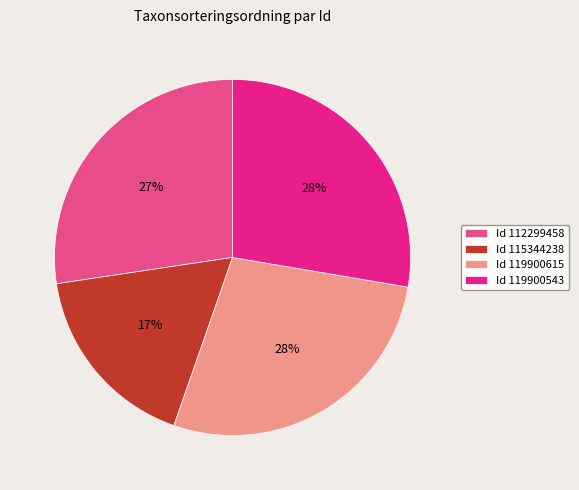

Is Id 112299458 the majority of the pie?

No